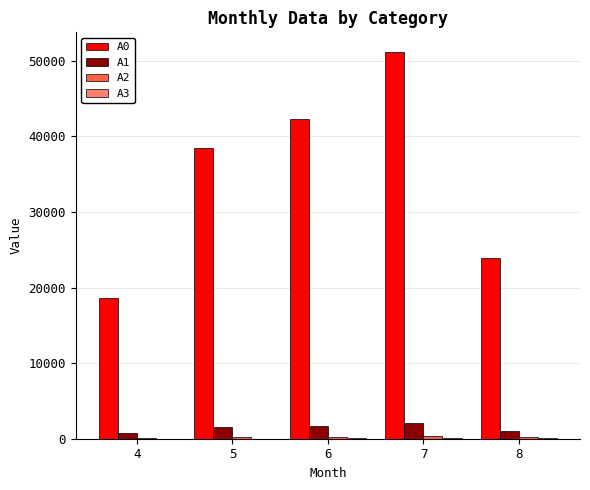

What is the total value across all series at 5?

40325